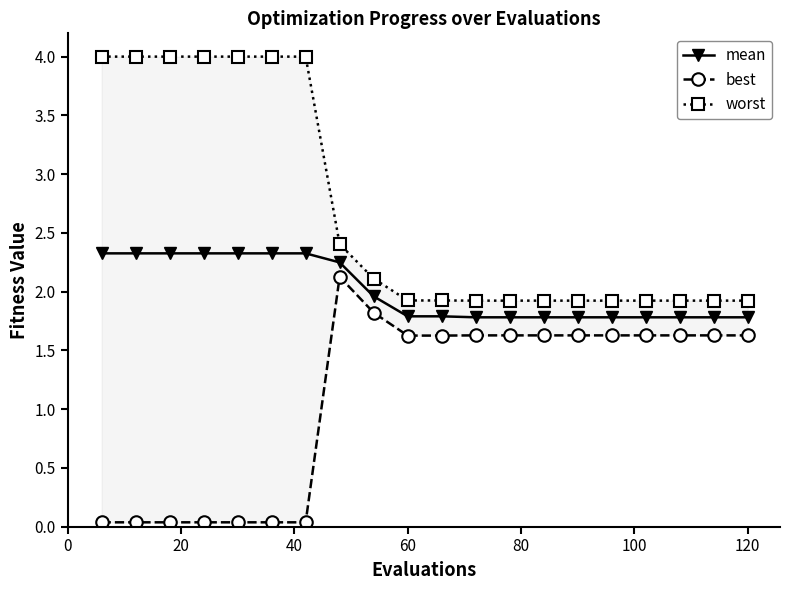

Is this an area chart (filled region under the line)?

No